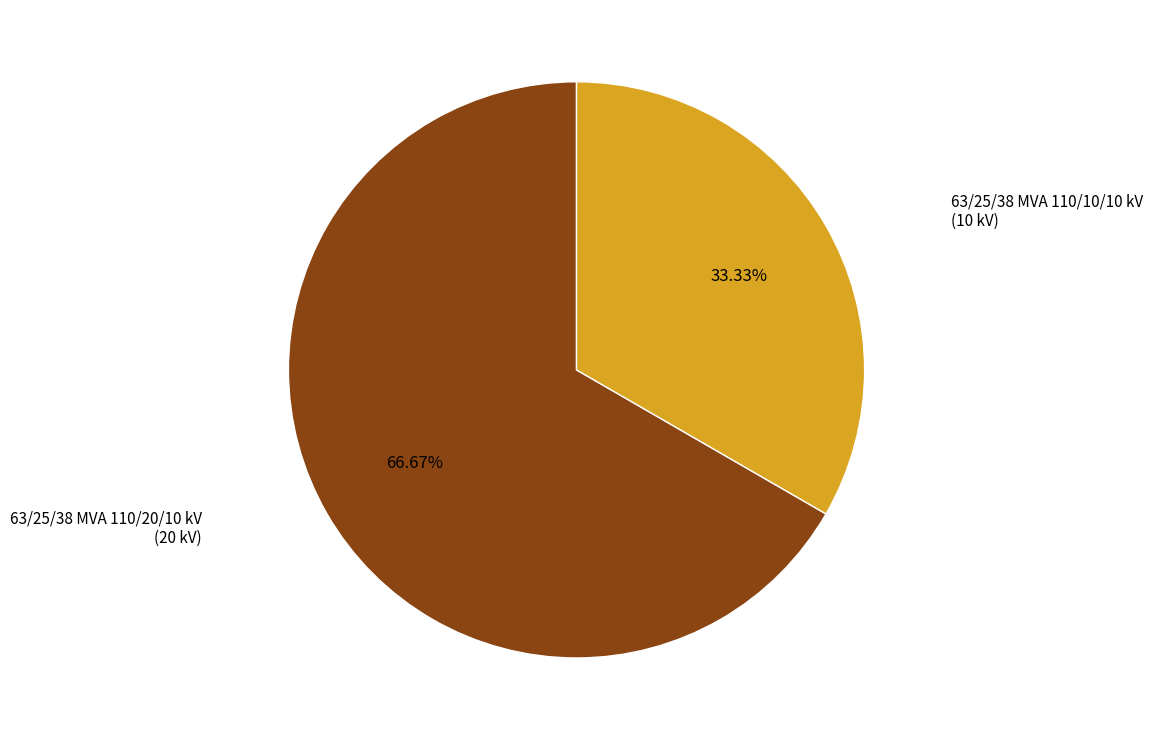

What is the total percentage of 63/25/38 MVA 110/10/10 kV and 63/25/38 MVA 110/20/10 kV?

100.0%